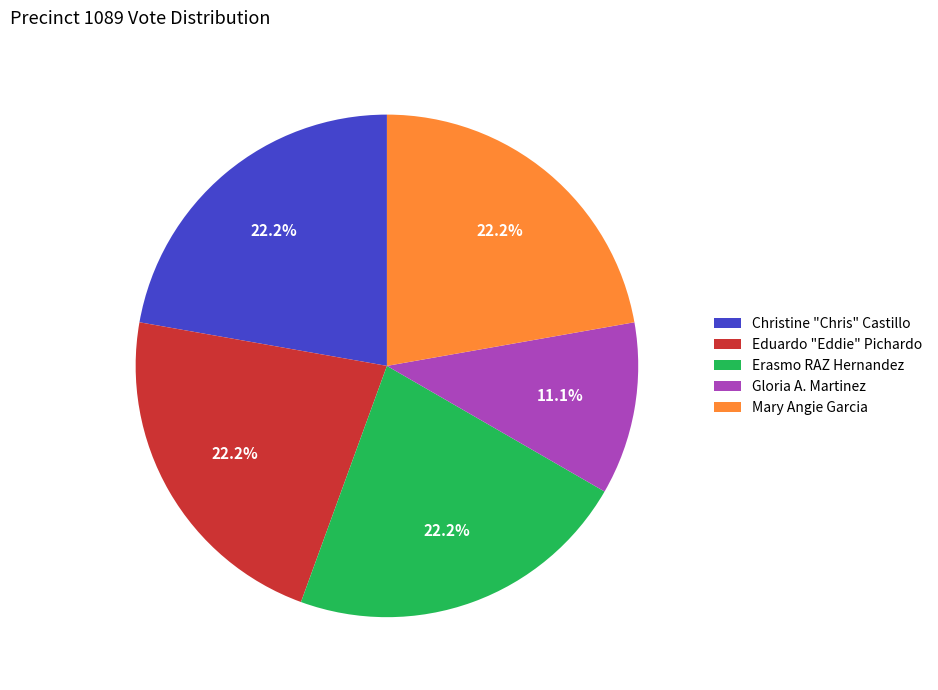

Which slice is the smallest?

Gloria A. Martinez